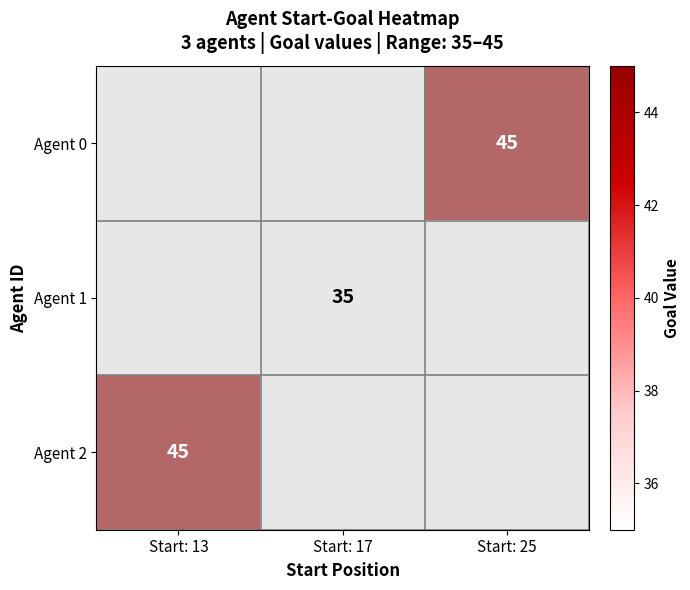

The value of Agent 2 at Start: 25 is 1. True or false?

False